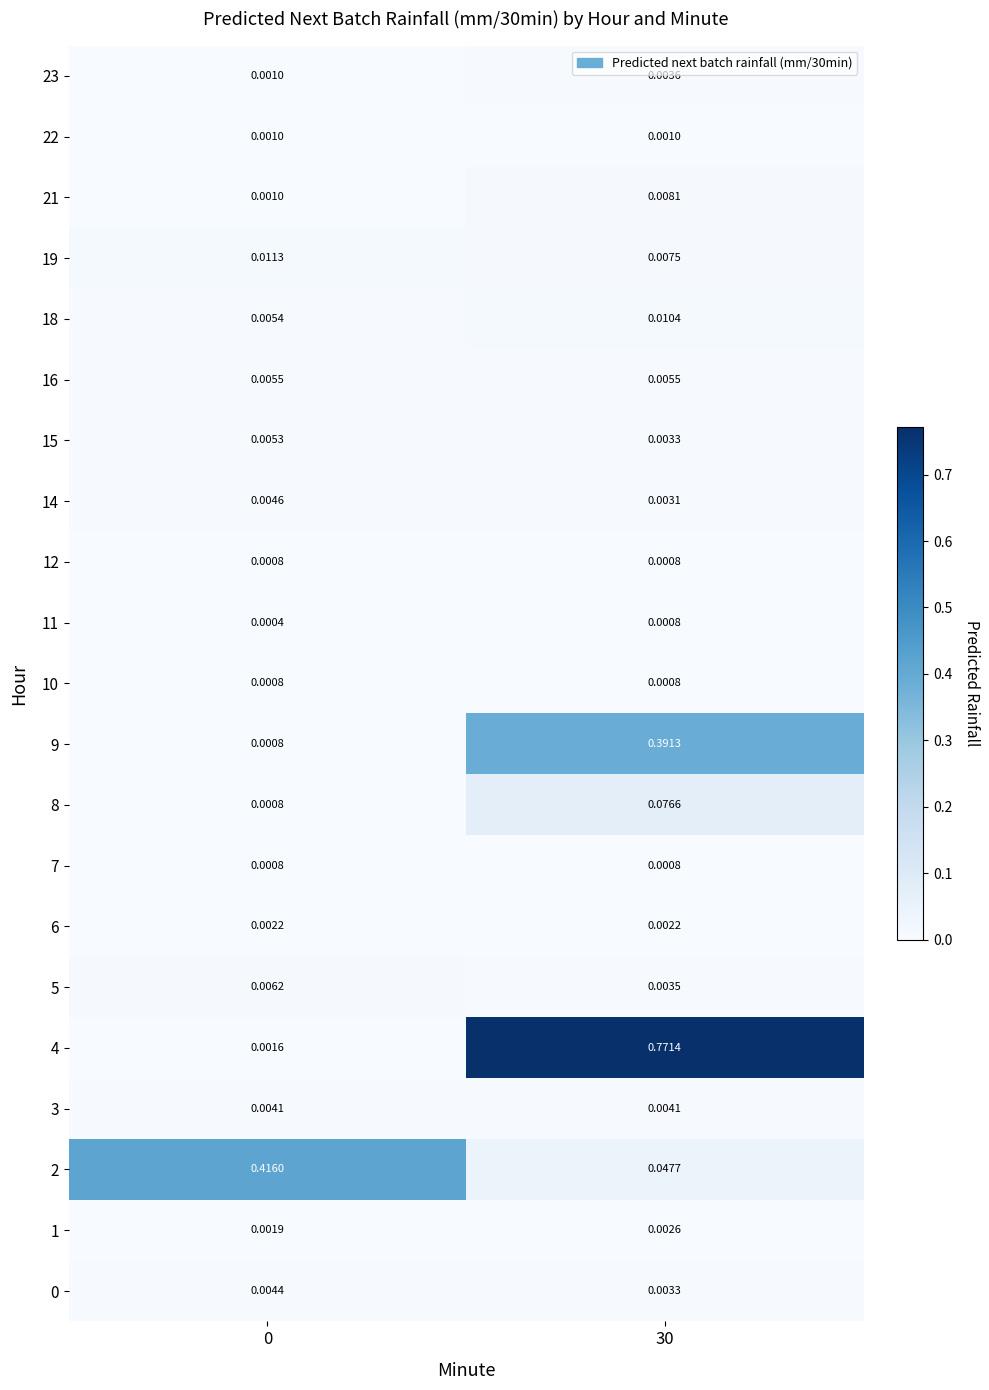

At how many categories does at least one series exceed 0?

2